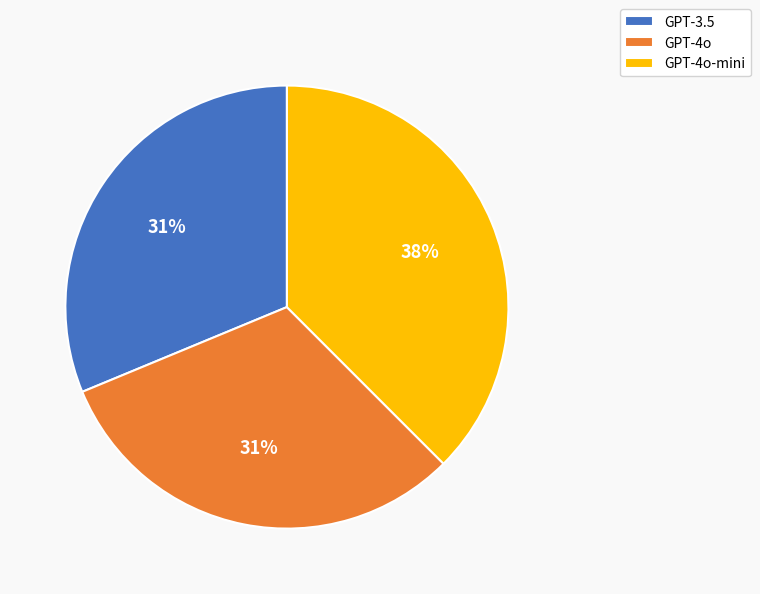

Do GPT-4o-mini and GPT-3.5 together represent more than half of the pie?

Yes